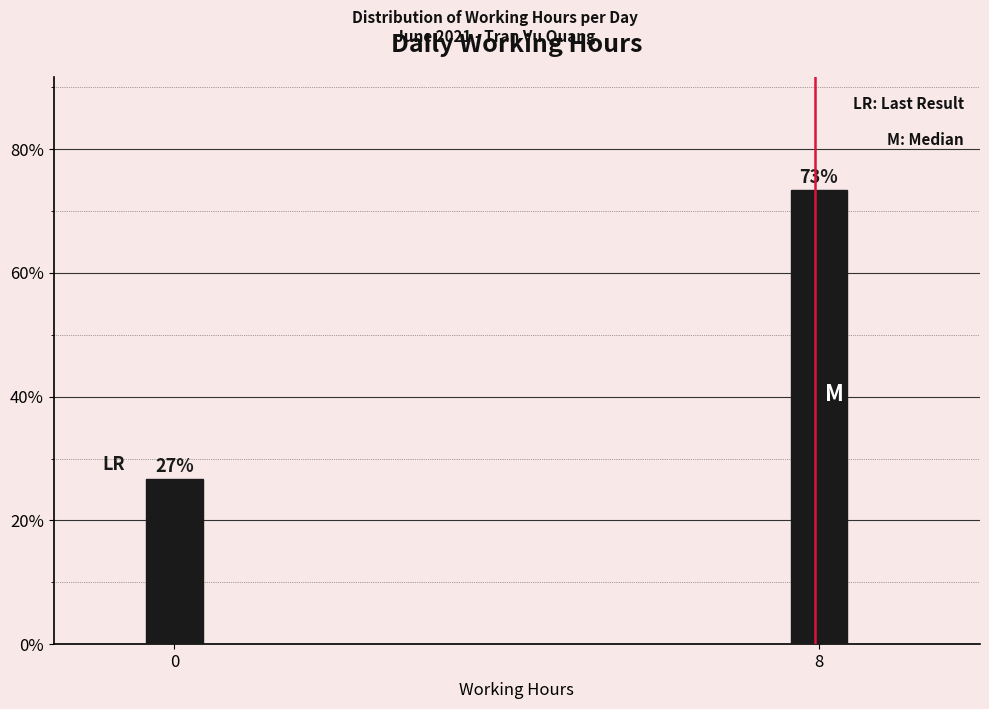

Is it true that the value at 0 is 26.7?

True